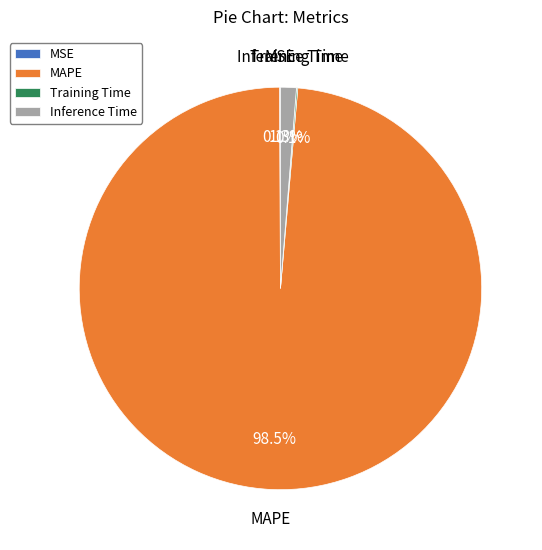

Is the sum of MAPE and Inference Time greater than half?

Yes